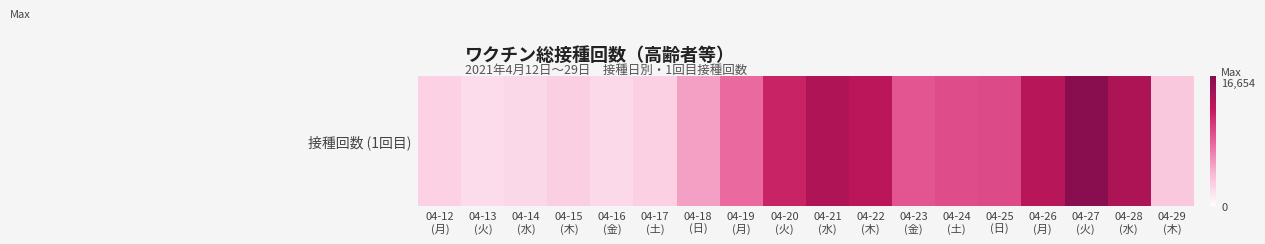

Rank the categories by value from lowest to highest.

04-13
(火), 04-16
(金), 04-14
(水), 04-12
(月), 04-17
(土), 04-15
(木), 04-29
(木), 04-18
(日), 04-19
(月), 04-23
(金), 04-24
(土), 04-25
(日), 04-20
(火), 04-22
(木), 04-26
(月), 04-21
(水), 04-28
(水), 04-27
(火)